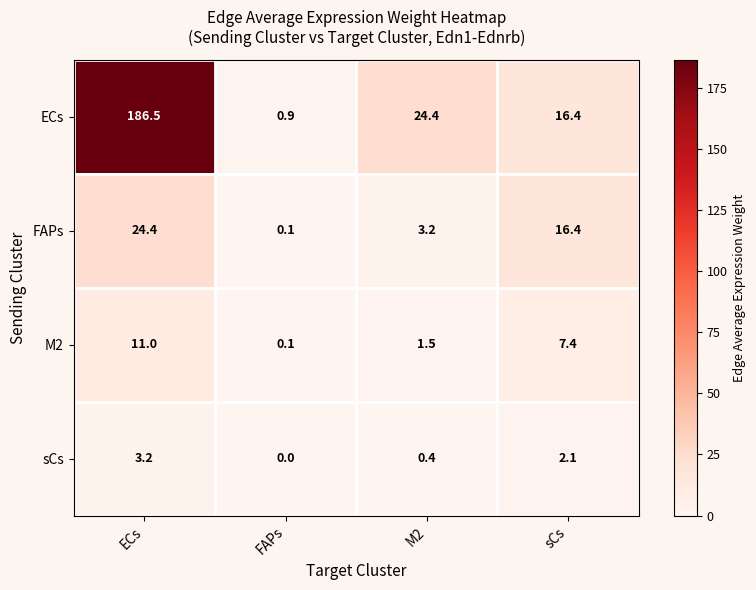

Where does the ECs series first go above 24?

ECs